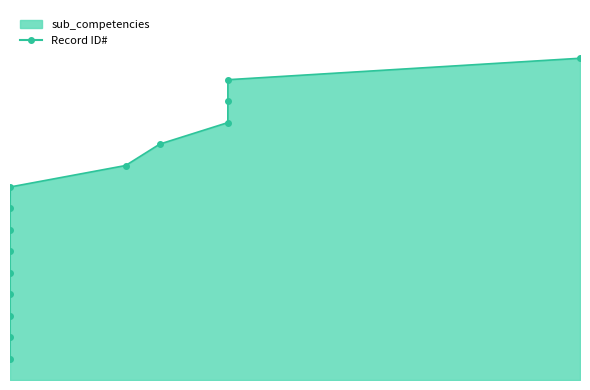

At which label does sub_competencies first exceed 8?

2017-01-30 13:29:00